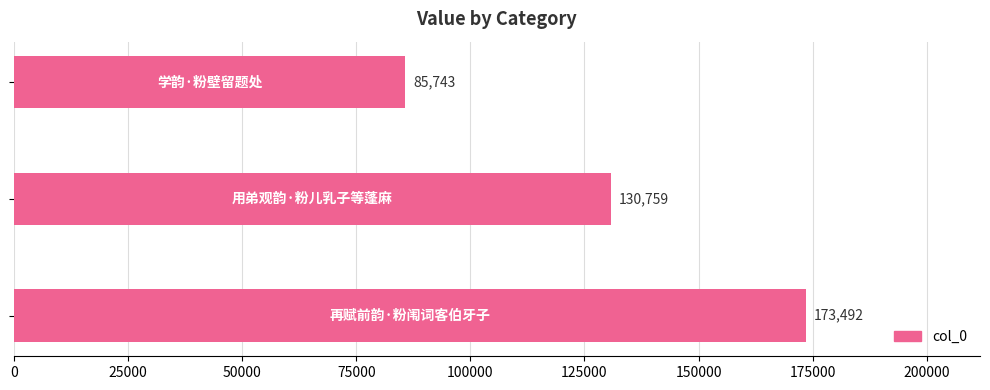

What is the smallest value displayed?

85743